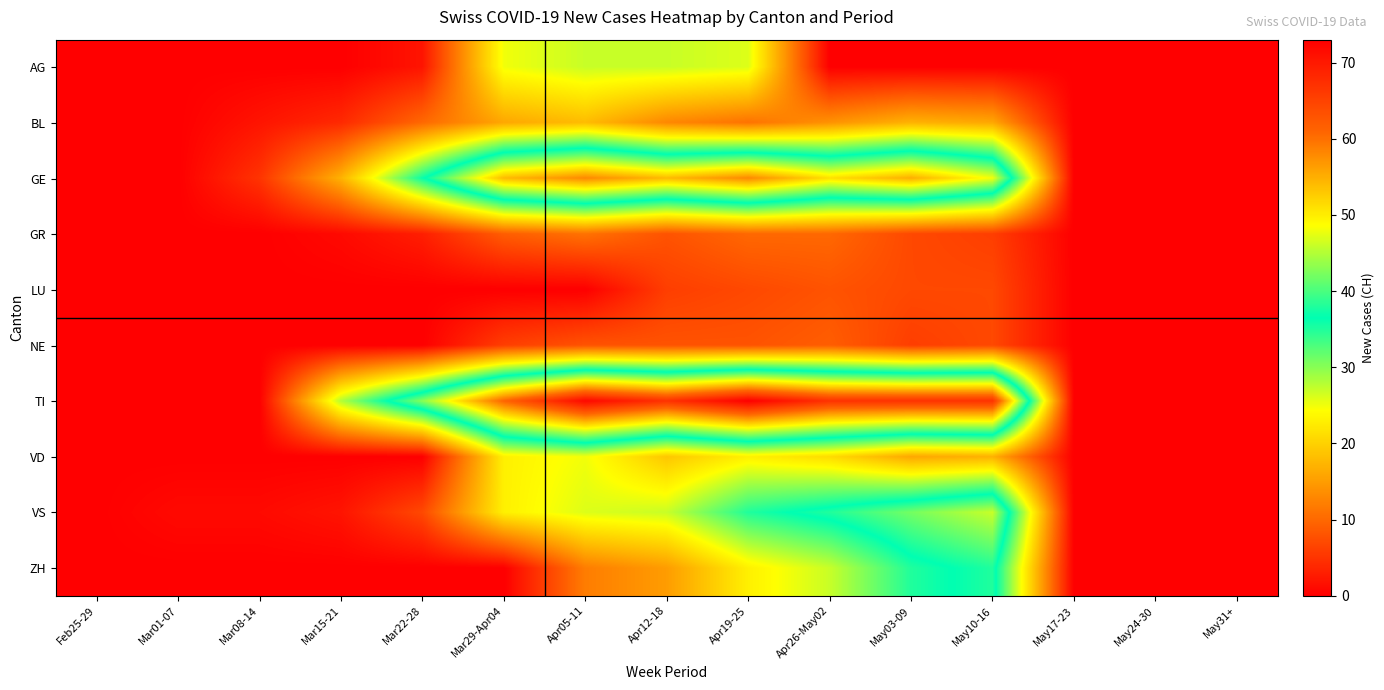

List the series in order of their peak value, lowest first.

LU, NE, GR, BL, VD, AG, ZH, VS, GE, TI